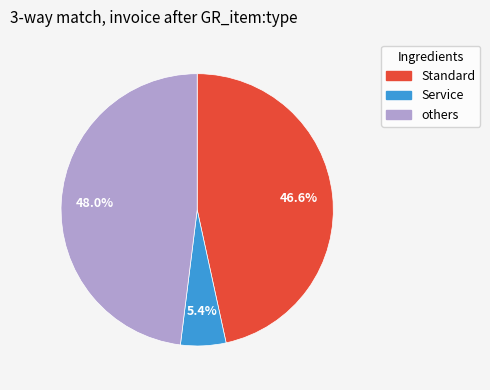

Rank the categories by value from highest to lowest.

others, Standard, Service